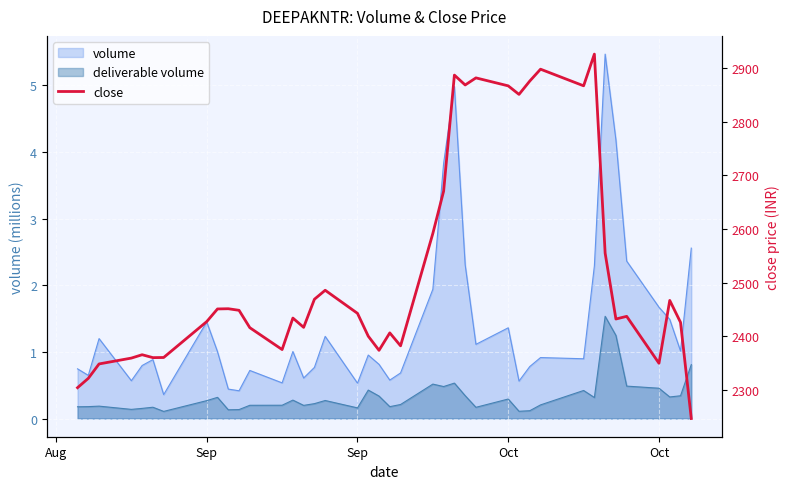

How many lines are shown in the chart?

1